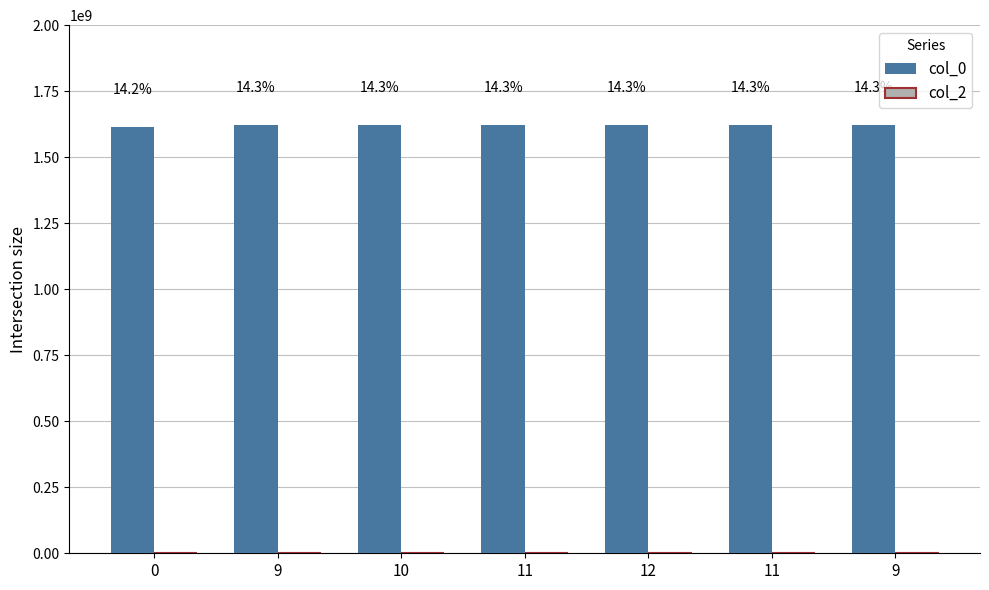

Does the chart contain stacked bars?

No